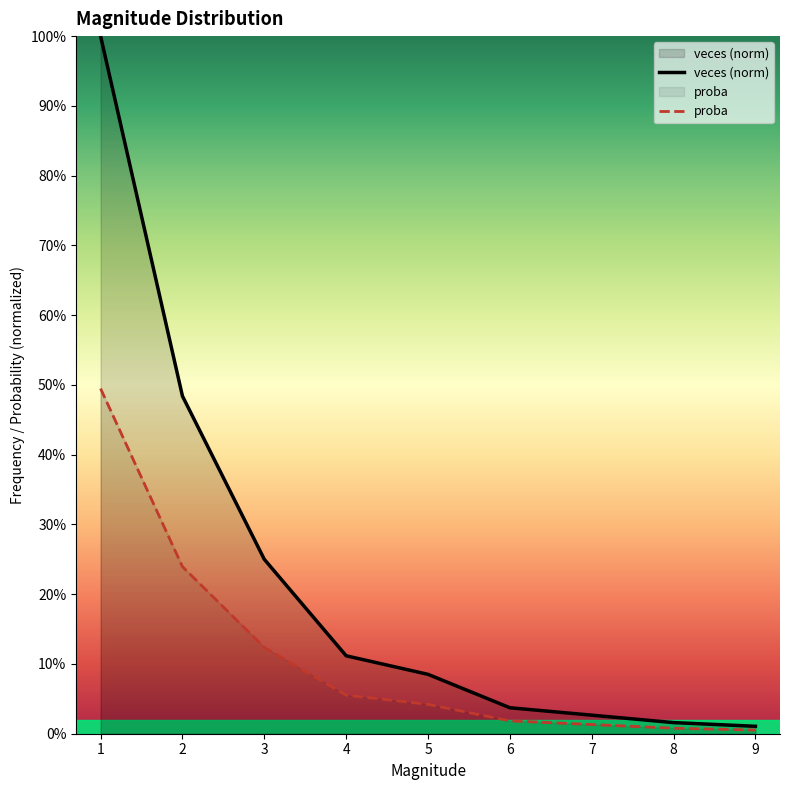

The value of proba at 5 is 0.0. True or false?

True